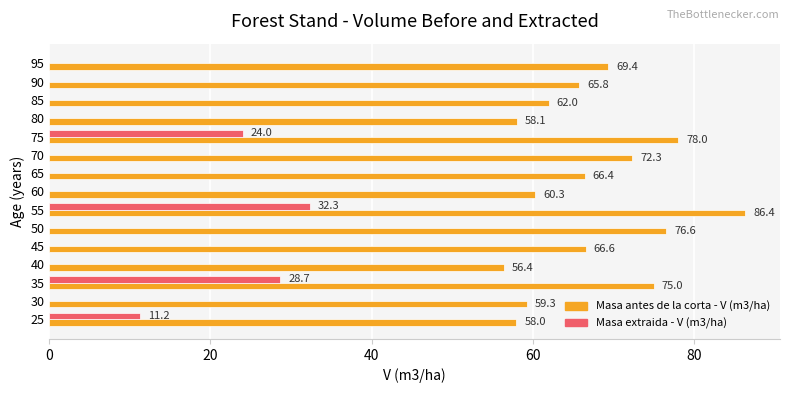

What is the highest value of the Masa extraida - V (m3/ha) series?

32.3